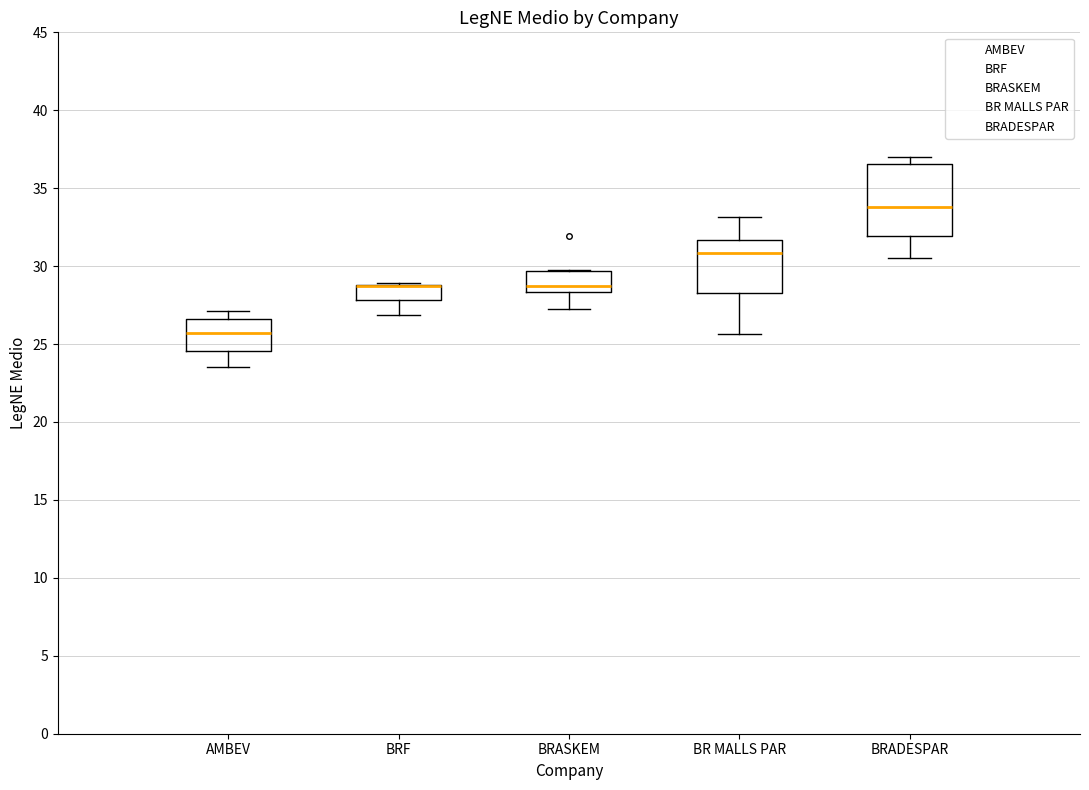

Reading left to right, transcribe this box plot: for each box, give where its median line is, the range the box spans, and where its two whiskers end, as read against the y-axis. The values are not printed on the chart, so give them approximately, as read against the axis.

AMBEV: median 25.5, box 24.5 to 26.5, whiskers 23.5 to 27.0
BRF: median 28.5 (drawn on the box's upper edge), box 28.0 to 29.0, whiskers 27.0 to 29.0
BRASKEM: median 28.5 (just above the box's lower edge), box 28.5 to 29.5, whiskers 27.5 to 29.5
BR MALLS PAR: median 31.0, box 28.5 to 31.5, whiskers 25.5 to 33.0
BRADESPAR: median 34.0, box 32.0 to 36.5, whiskers 30.5 to 37.0